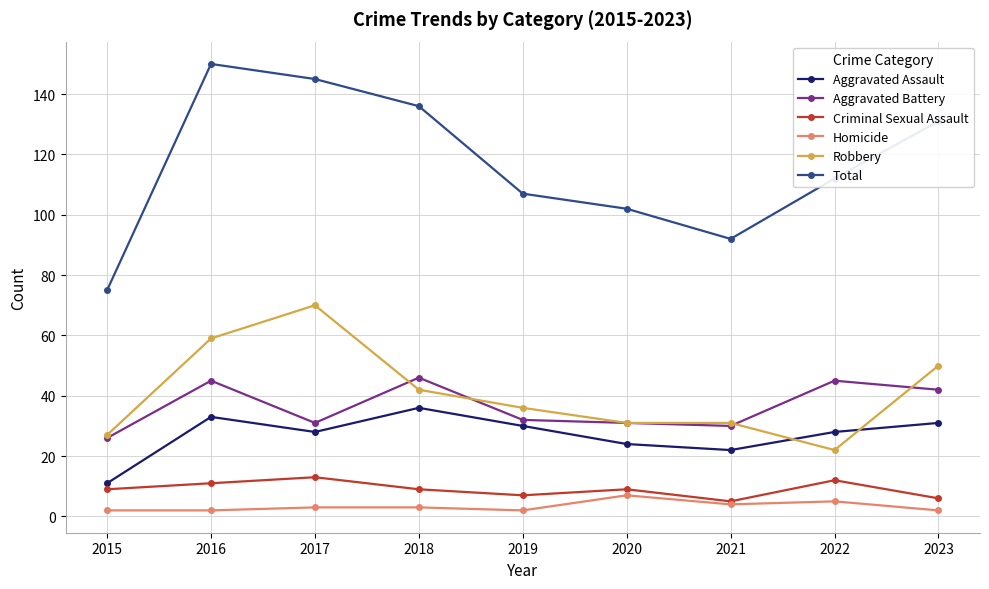

What is the difference between the Aggravated Assault values at 2016 and 2021?

11